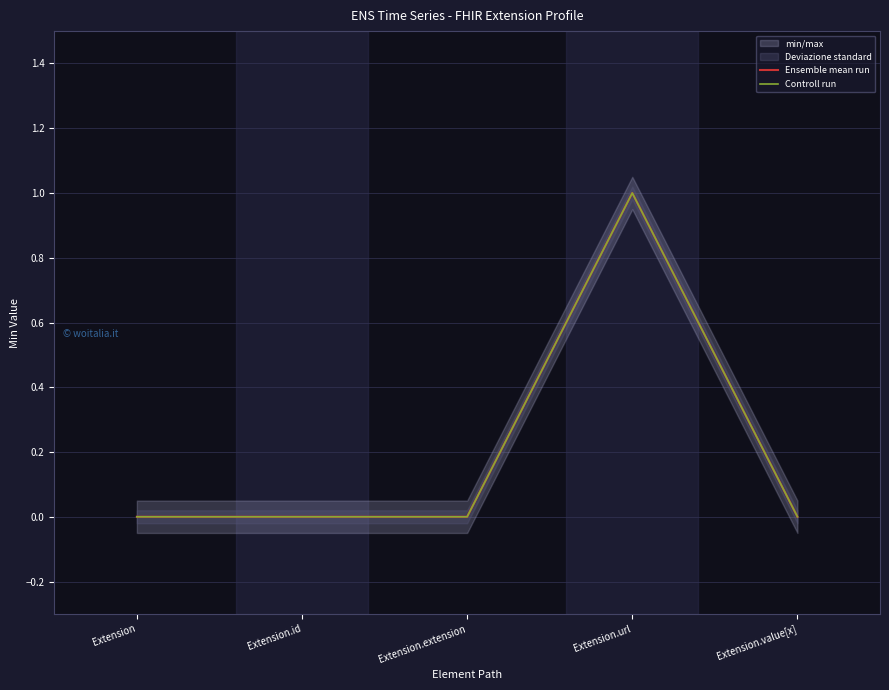

Is the value of Controll run at Extension.url greater than the value of Ensemble mean run at Extension.value[x]?

Yes